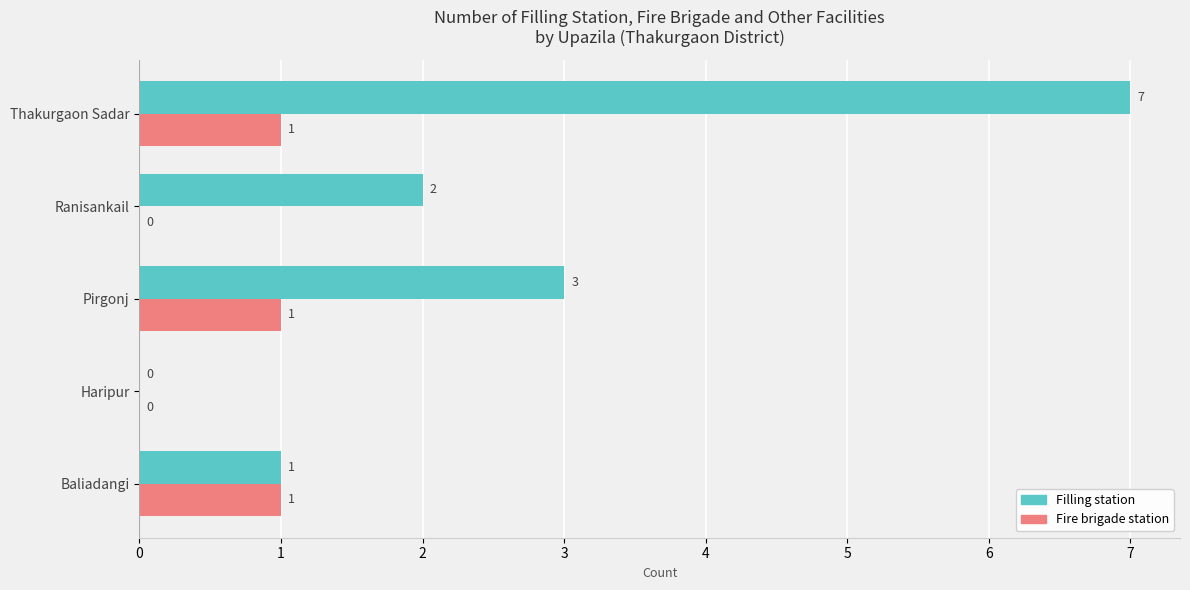

At which category is the sum across all series the highest?

Thakurgaon Sadar